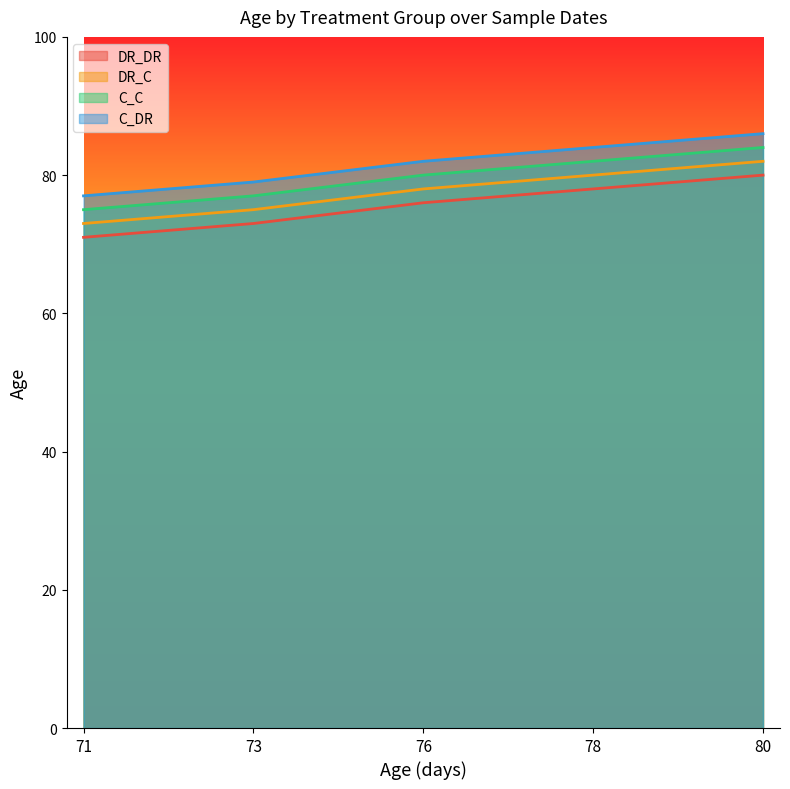

Read the DR_DR value at 78.

78